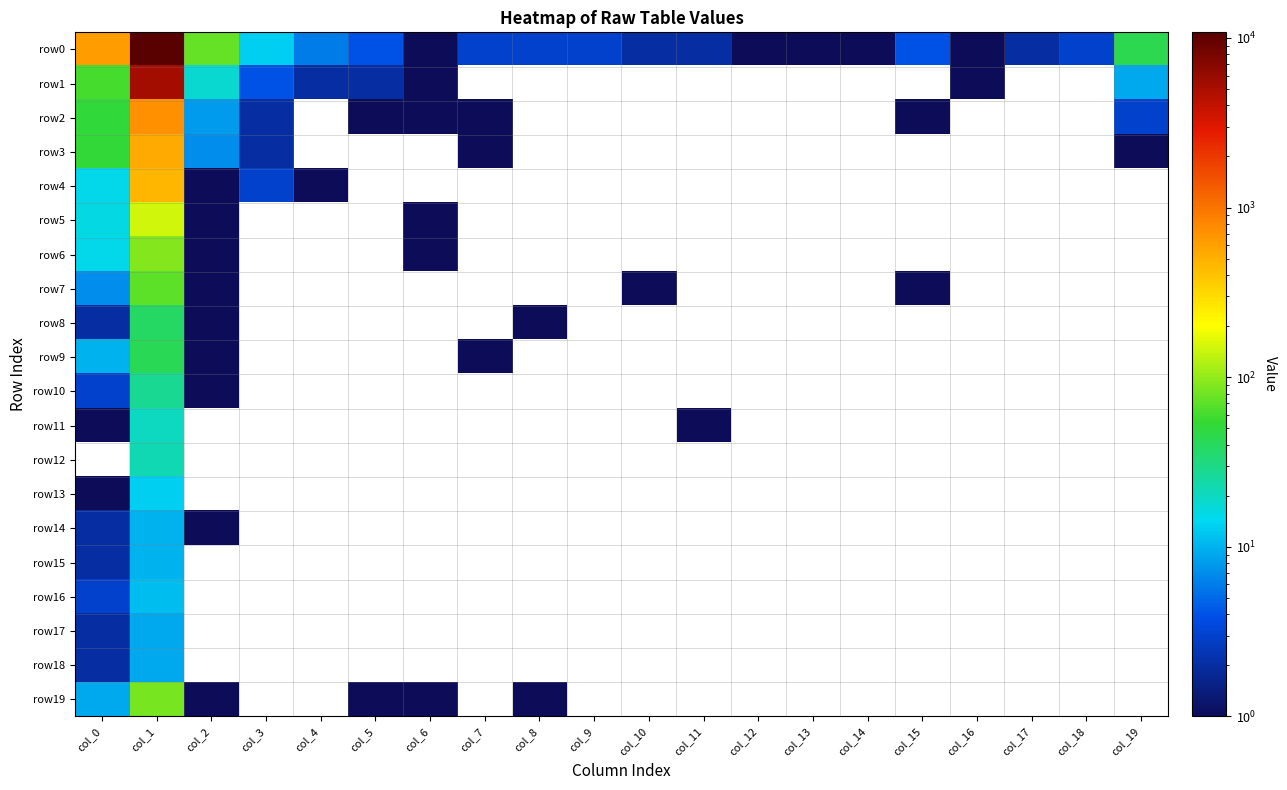

At which label does row19 reach its minimum?

col_2